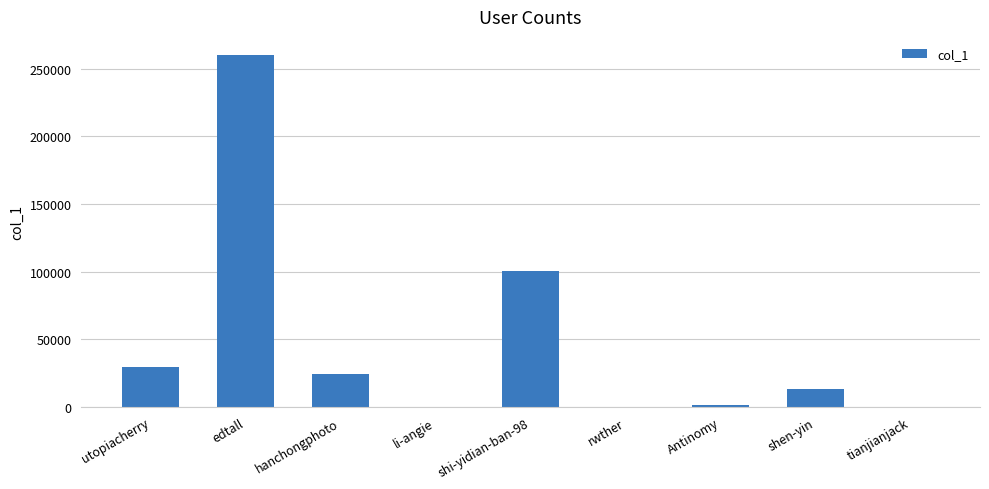

At which label is the value closest to 130269?

shi-yidian-ban-98